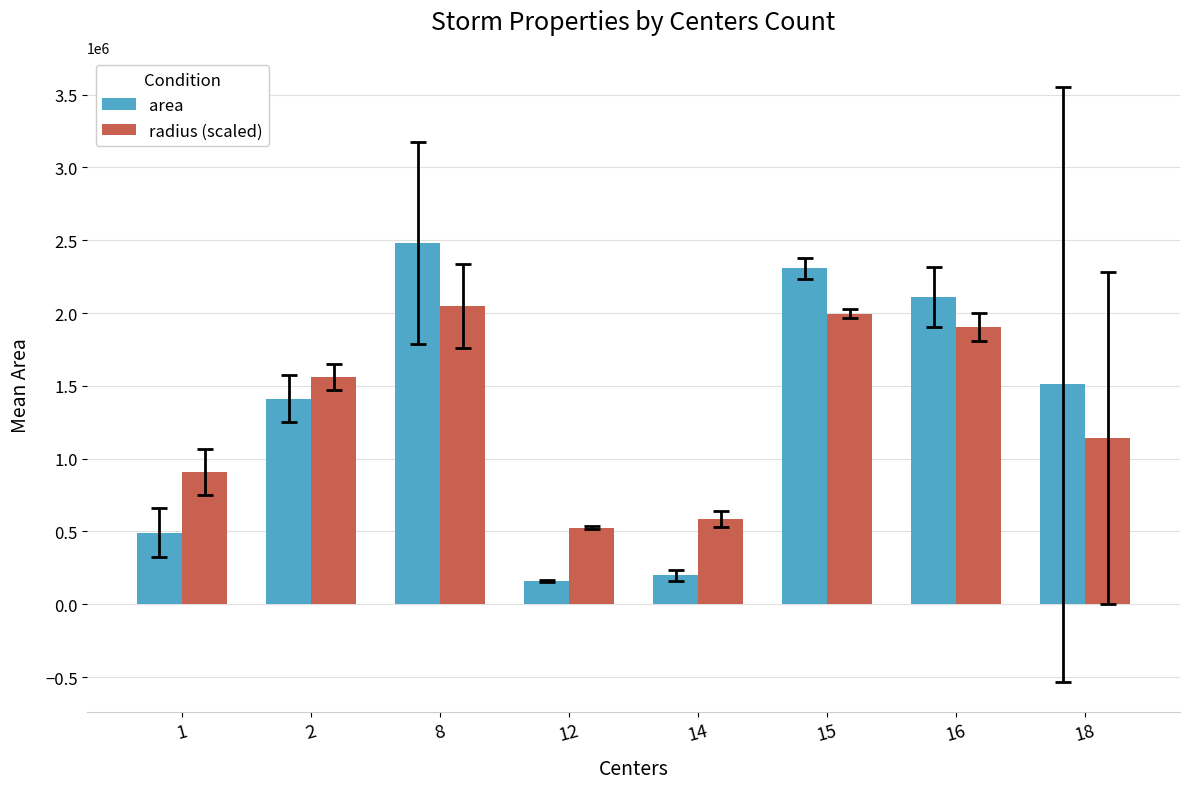

What is the smallest value displayed?

160750.0